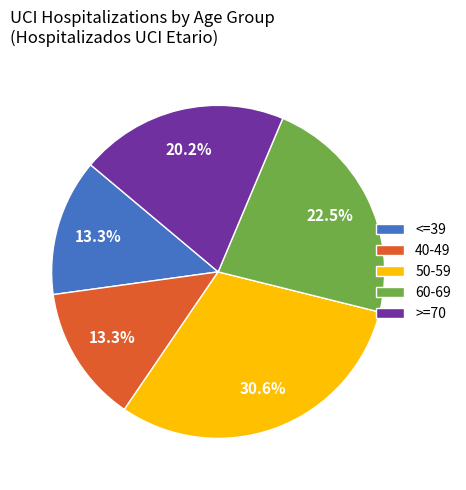

To the nearest percent, what is the difference between the >=70 and 40-49 slice percentages?

7%